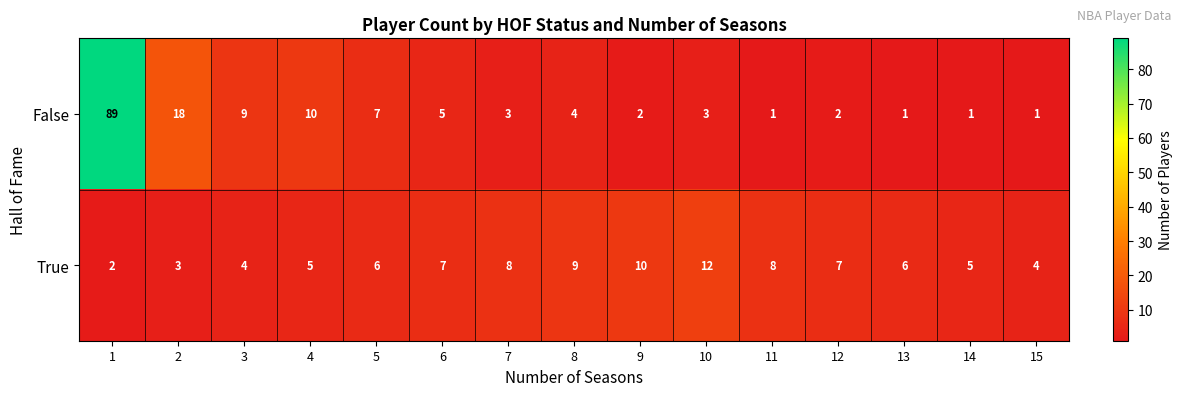

What is the average value of the True series?

6